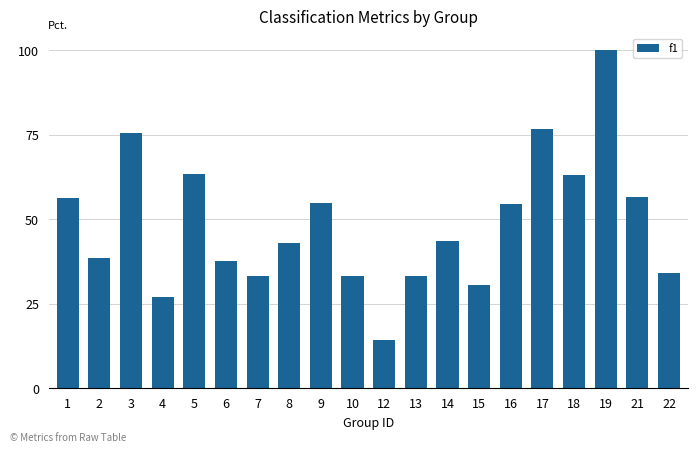

Which category has the highest value across all series?

19